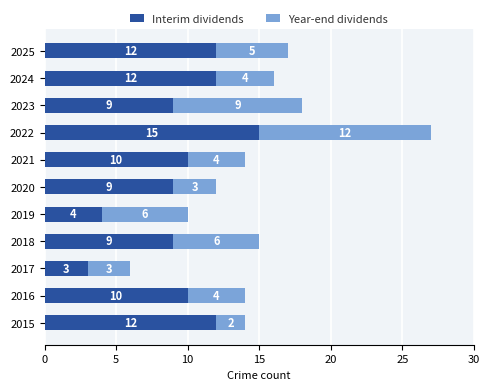

At which category is the sum across all series the highest?

2022